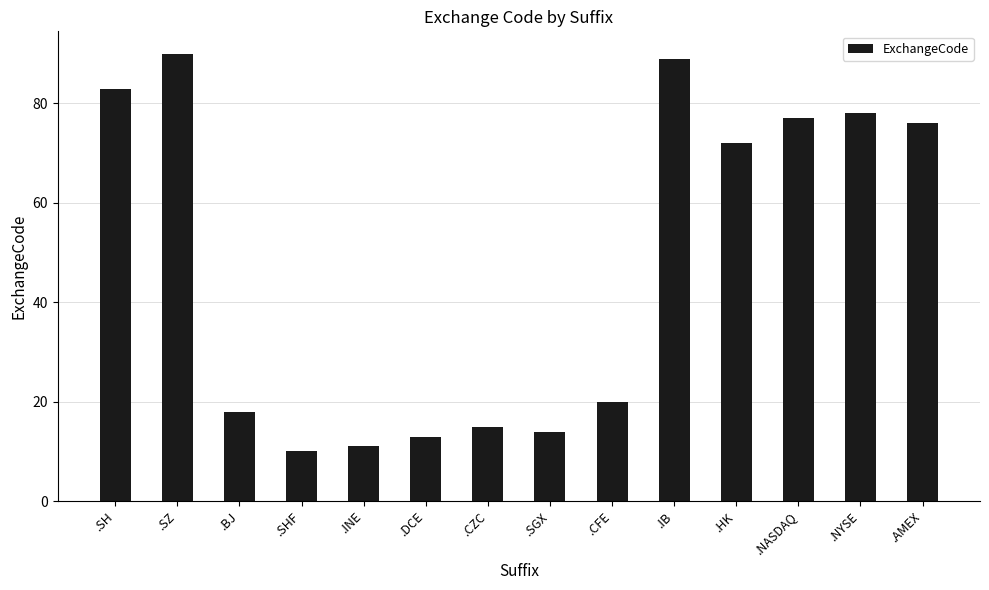

What position from the left is .HK?

11